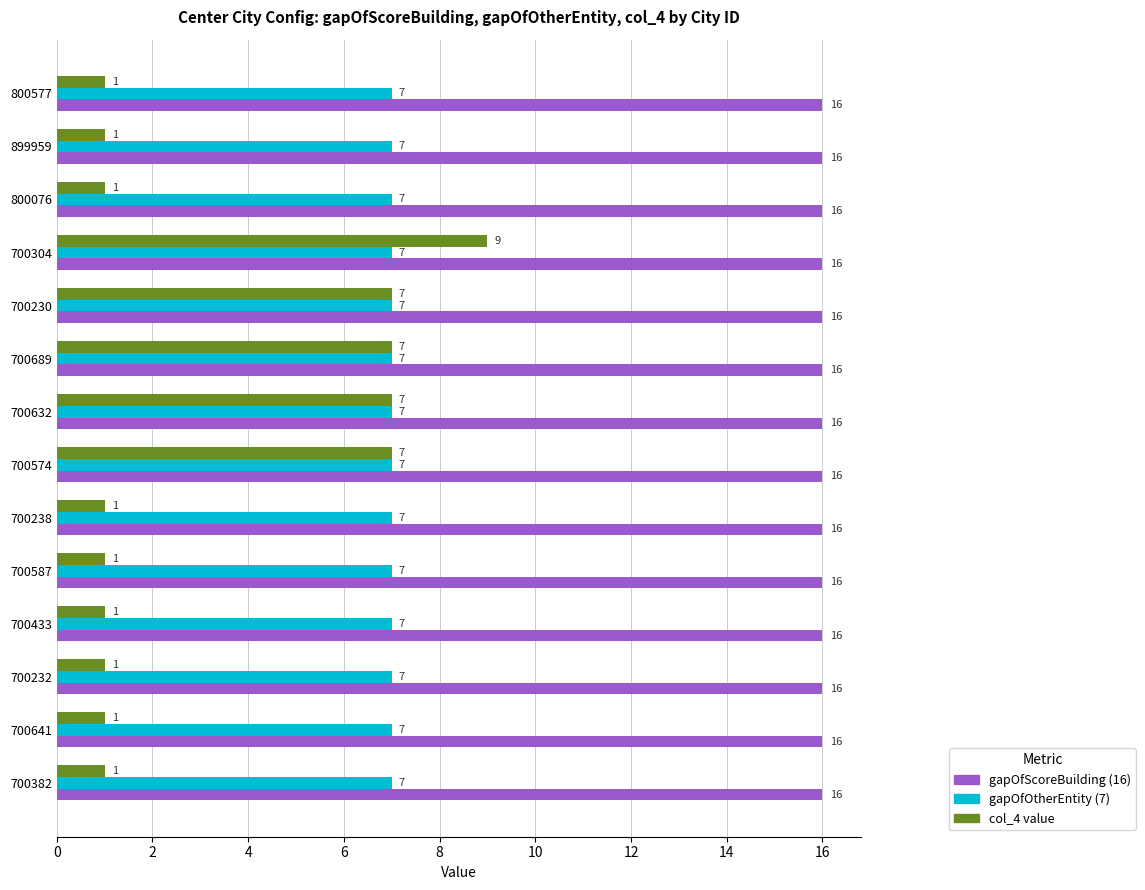

Is it true that col_4 value equals 7 at 700689?

True